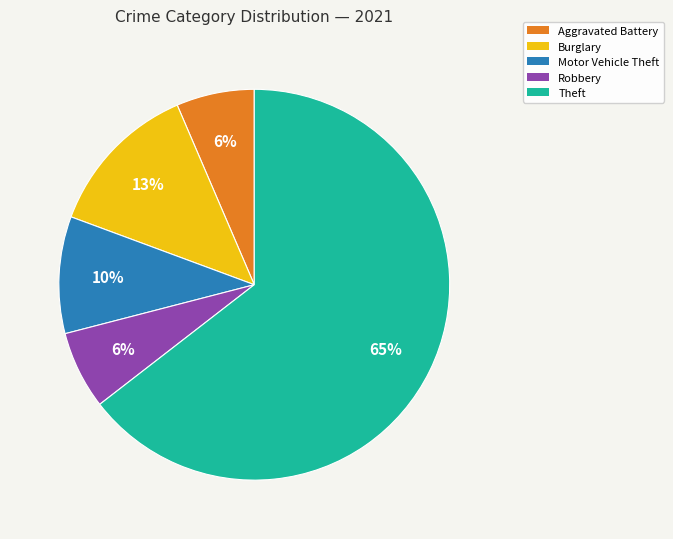

To the nearest percent, what is the average slice percentage?

20%